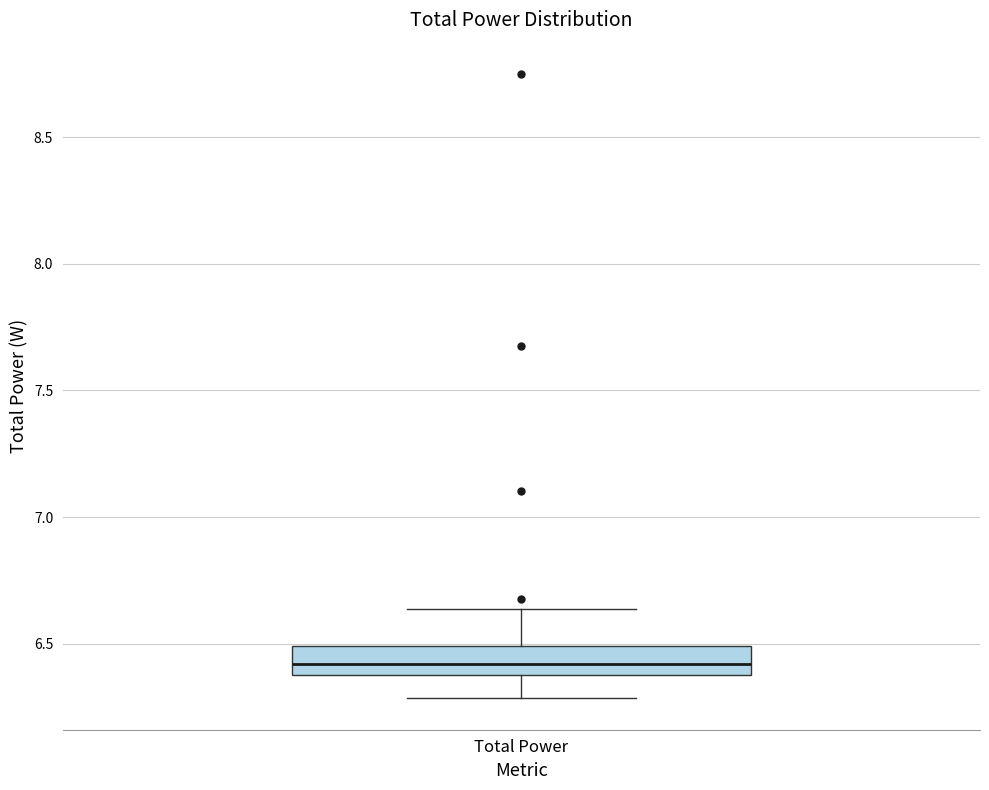

Where is the lower edge of the box for Total Power on the y-axis? The values are not printed on the chart, so give them approximately, as read against the axis.

6.40